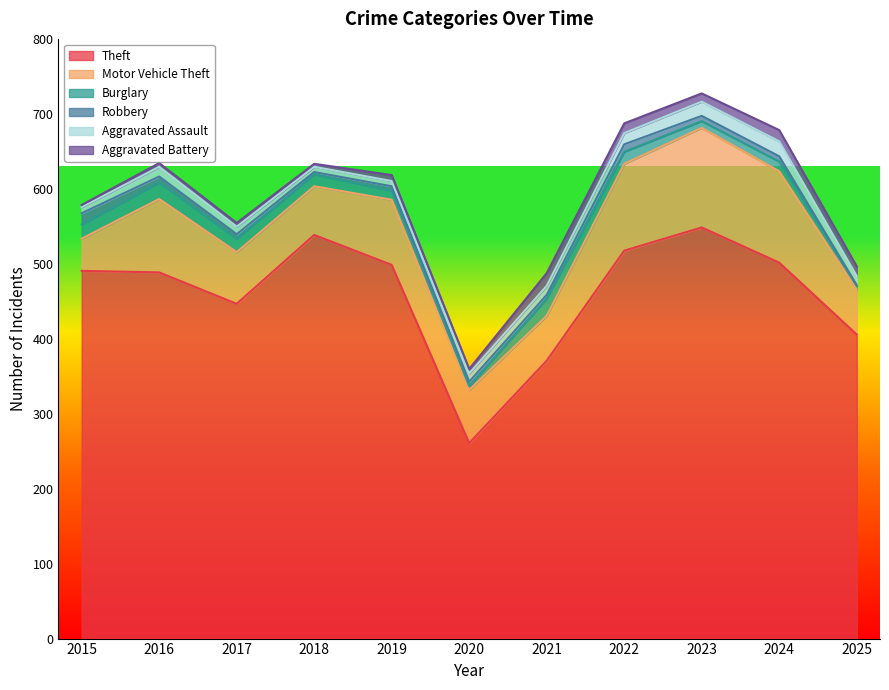

Does the chart display data point markers on the line(s)?

No